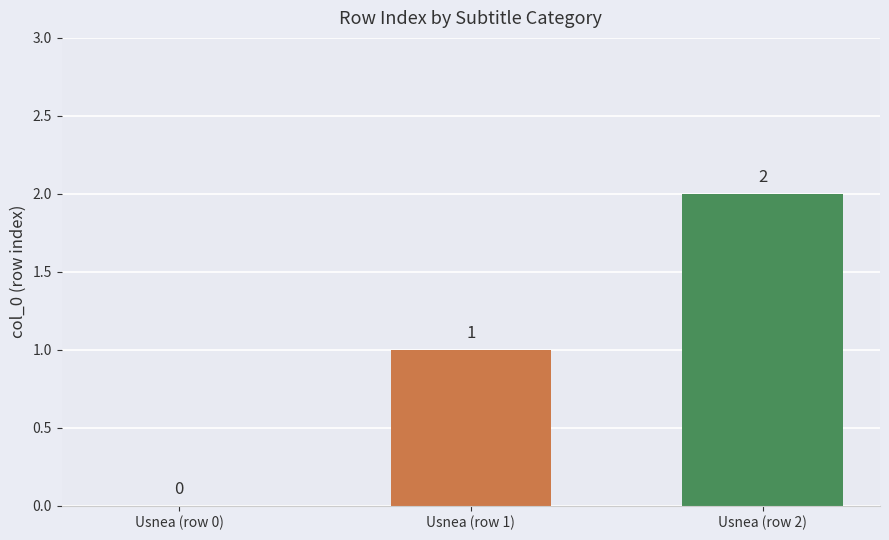

Reading right to left, extract all data points from this chart.

2	1	0